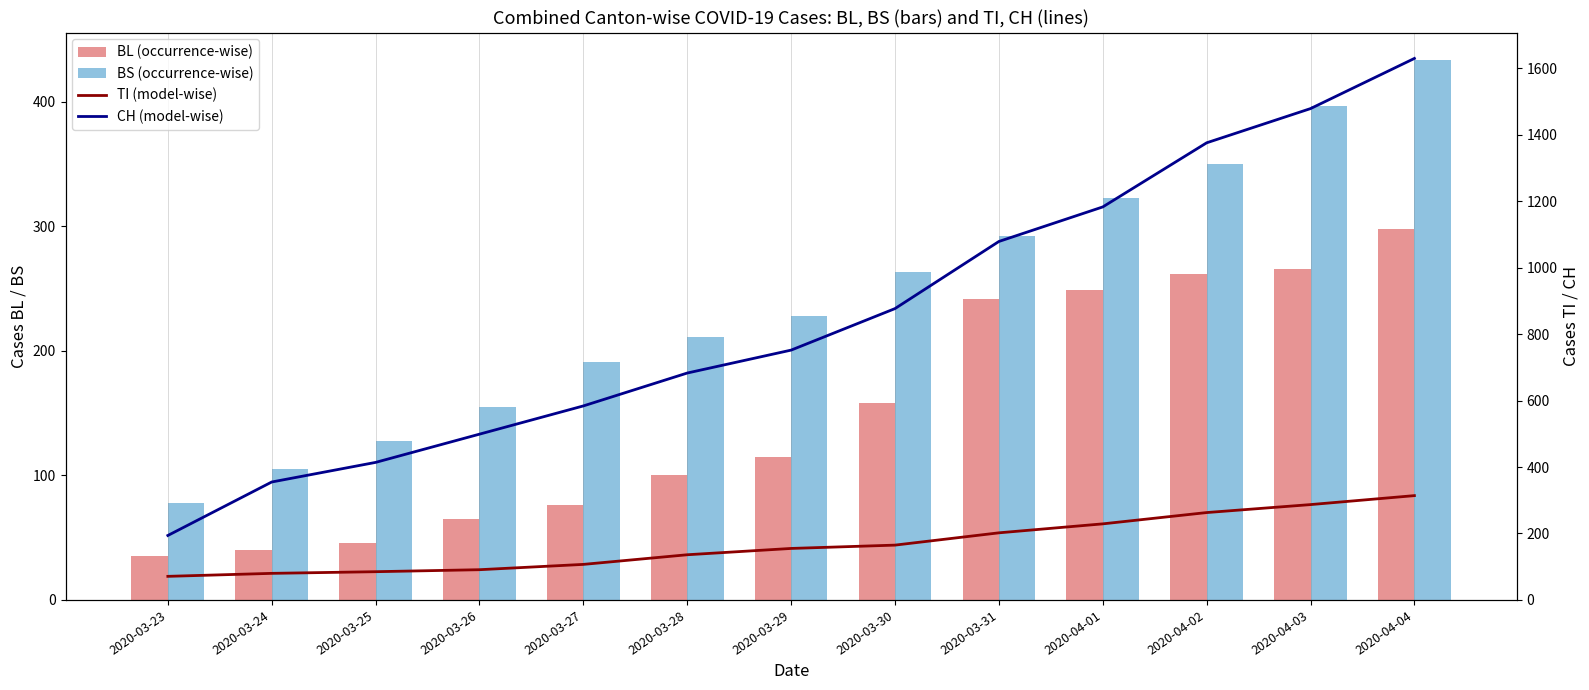

Between 2020-03-24 and 2020-03-27, which is larger?

2020-03-27